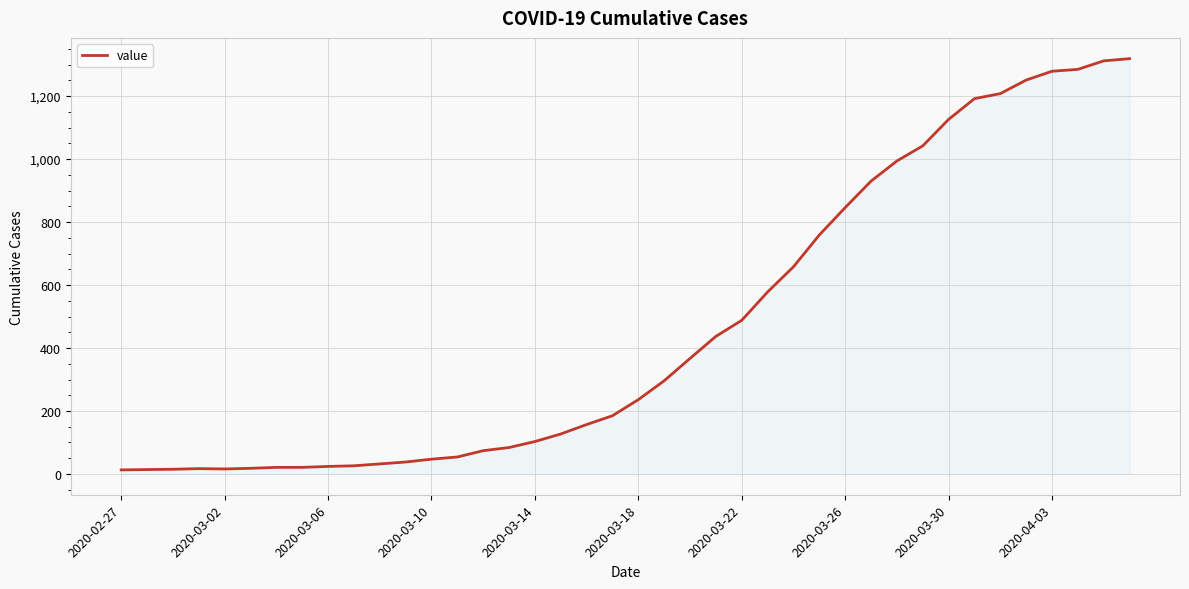

What is the maximum value shown in the chart?

1319